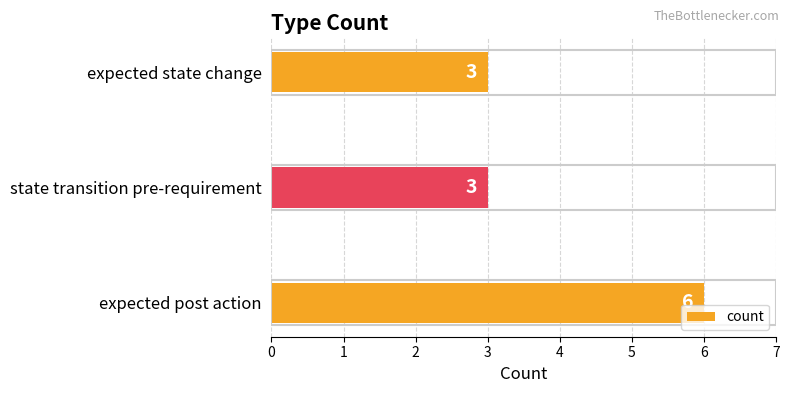

Is it true that the value at state transition pre-requirement is 3?

True